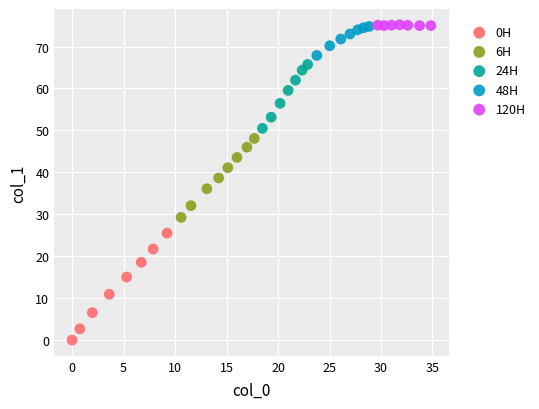

Which series contains the lowest Y value?

0H